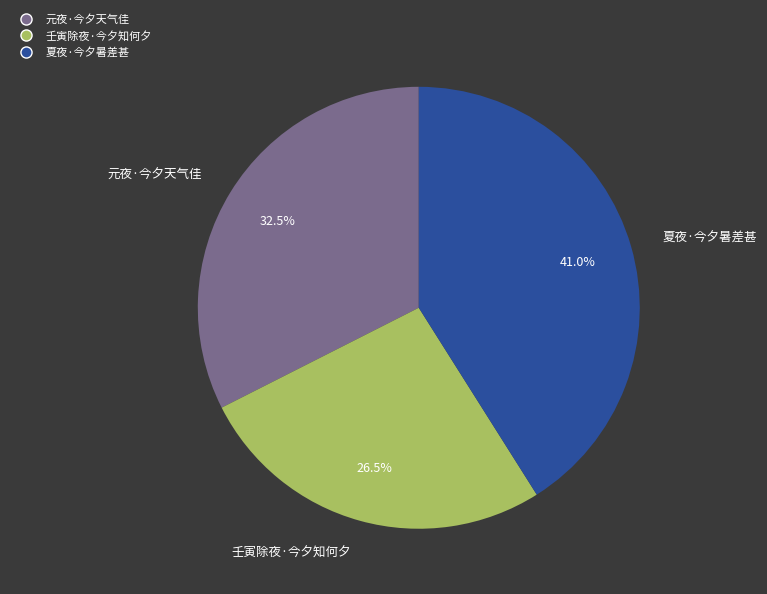

Approximately how many times larger is the value at 夏夜·今夕暑差甚 compared to 元夜·今夕天气佳?

1.3